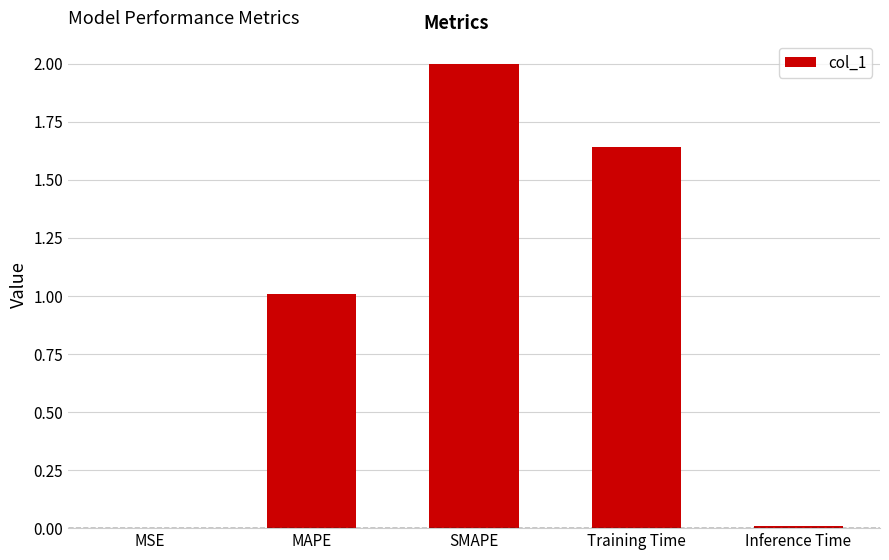

How many categories are shown in the chart?

5